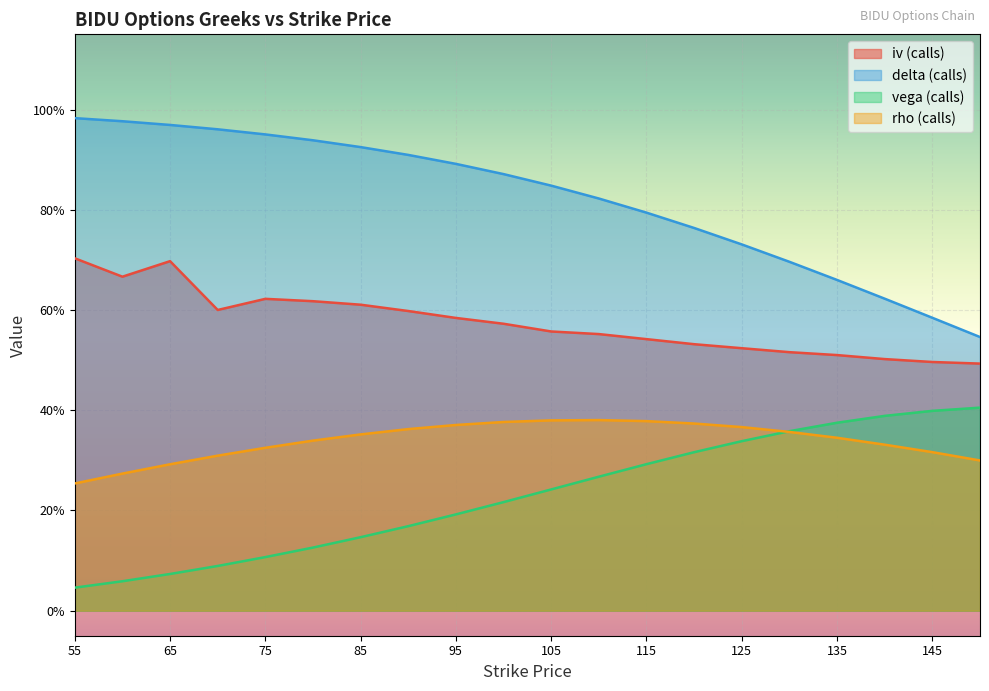

True or false: delta (calls) and rho (calls) intersect in this chart.

False